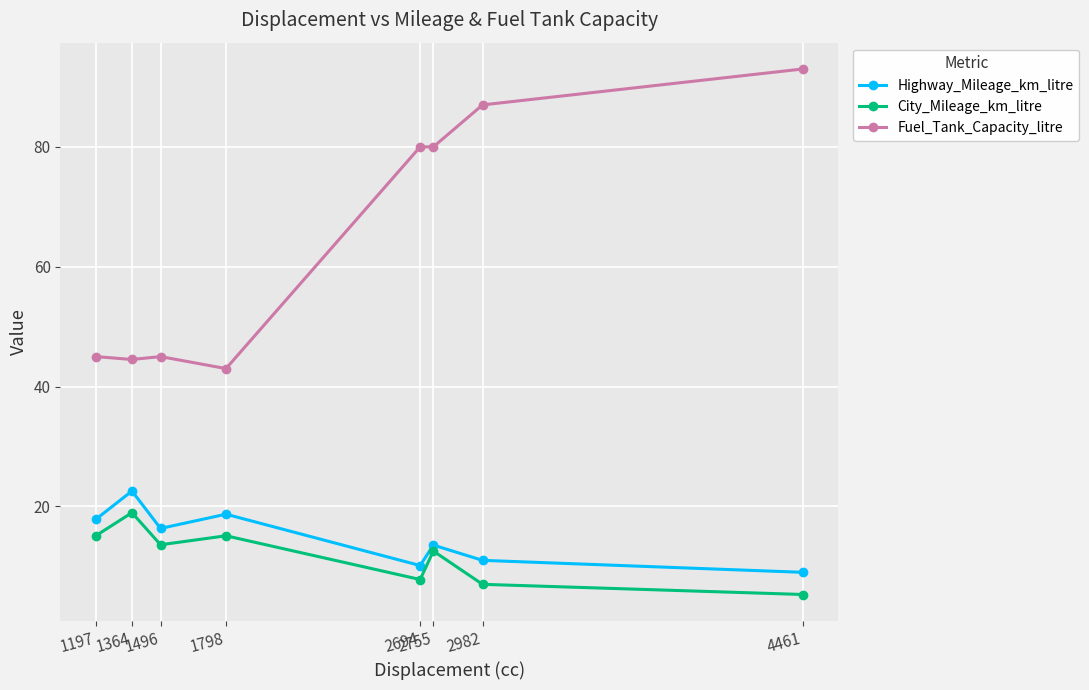

Reading right to left, transcribe all the data shown in this chart.

Highway_Mileage_km_litre: 4461=9.0	2982=11.0	2755=13.5	2694=10.1	1798=18.7	1496=16.3	1364=22.6	1197=17.8
City_Mileage_km_litre: 4461=5.3	2982=7.0	2755=12.6	2694=7.8	1798=15.1	1496=13.6	1364=19.0	1197=15.1
Fuel_Tank_Capacity_litre: 4461=93.0	2982=87.0	2755=80.0	2694=80.0	1798=43.0	1496=45.0	1364=44.5	1197=45.0